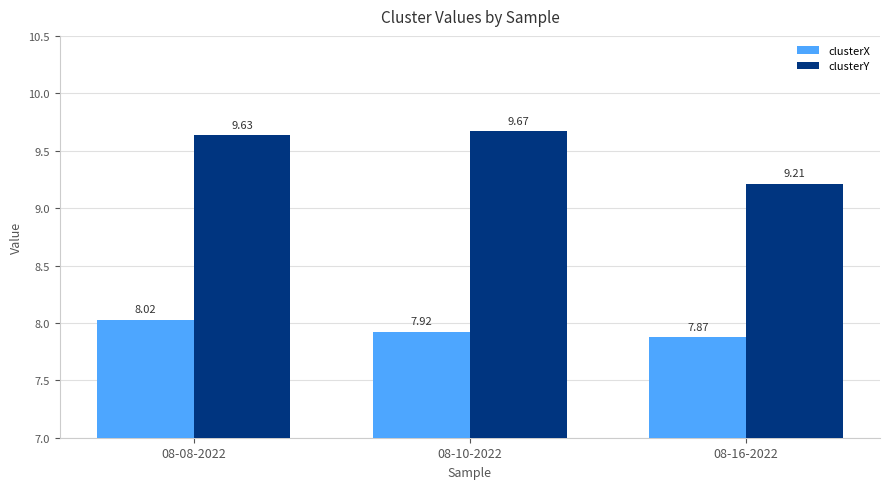

What is the smallest value displayed?

7.9